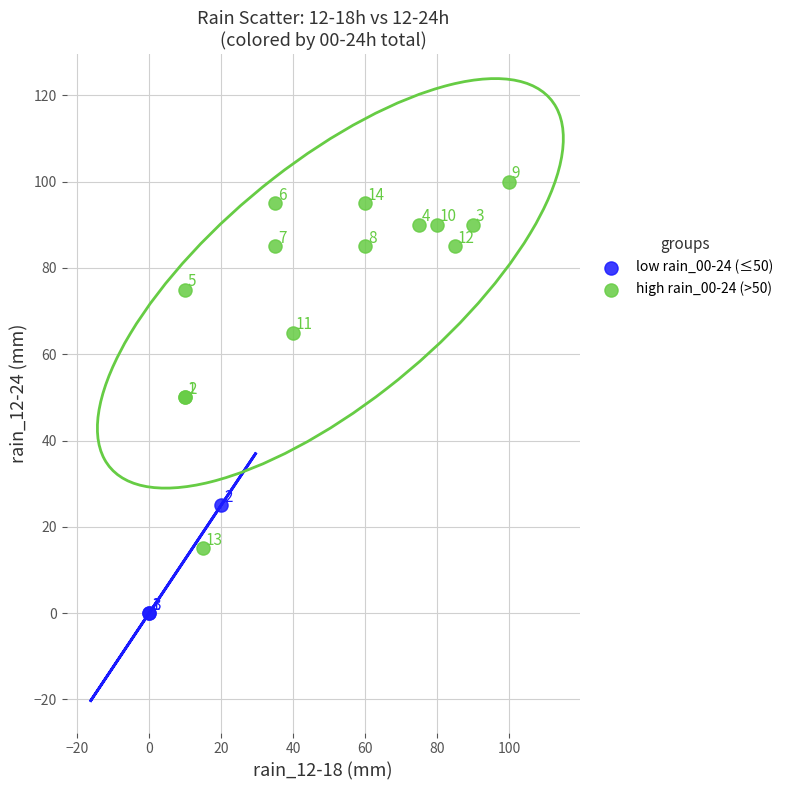

Which series has the widest spread of Y values?

high rain_00-24 (>50)